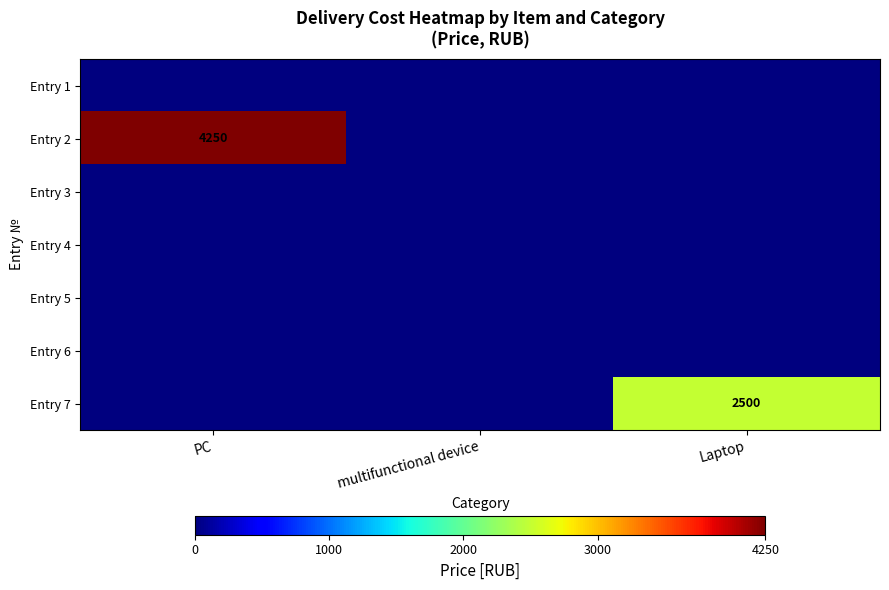

How many distinct data groups are displayed?

7